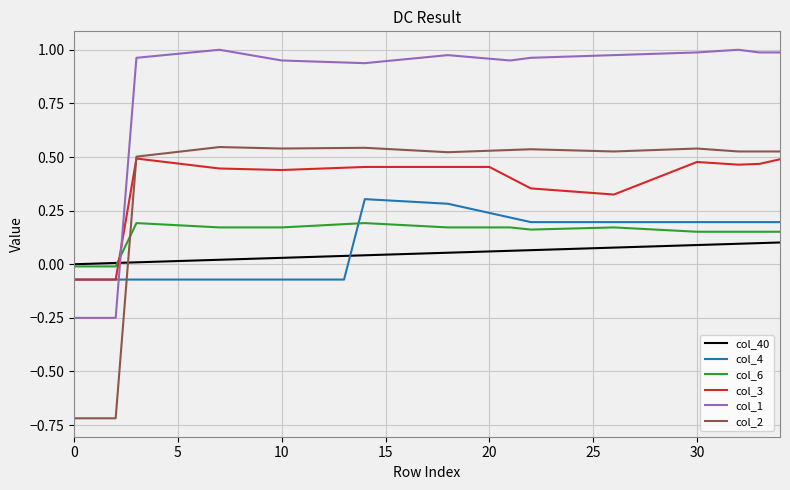

Which series has the largest total across all categories?

col_1